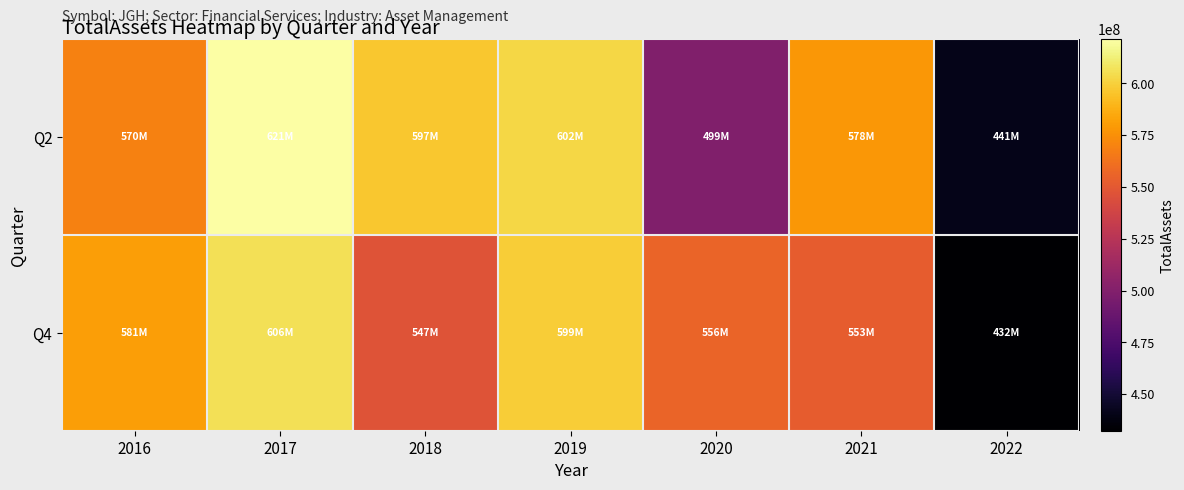

Which series has the largest range (max minus min)?

Q2